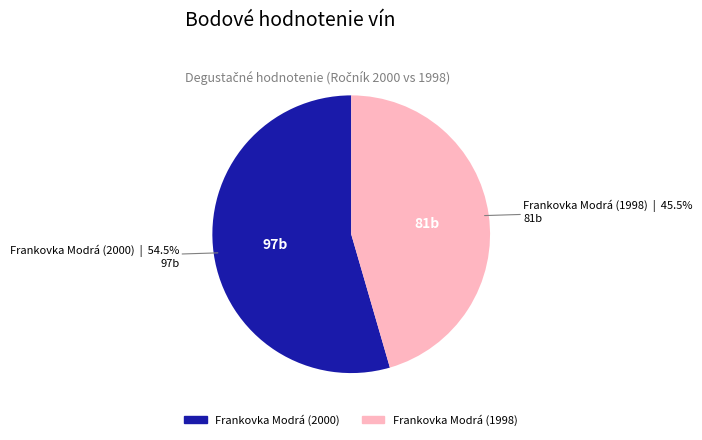

To the nearest percent, what is the difference between the largest and smallest slice percentages?

9%